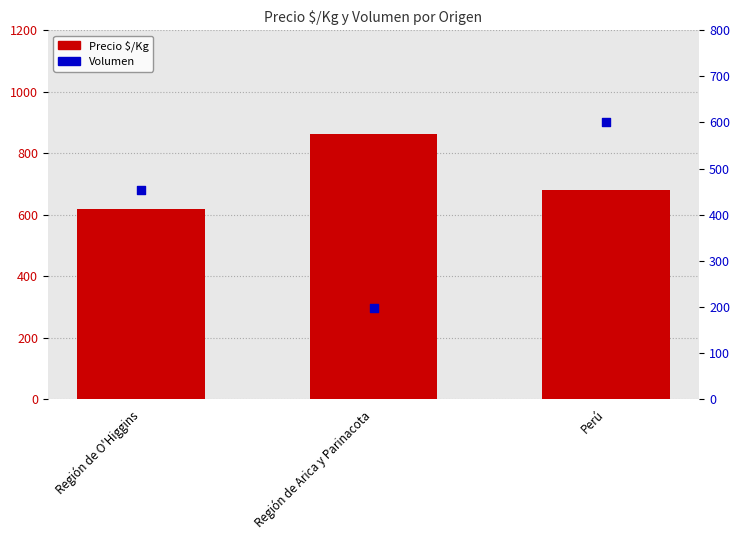

What is the total value across all series at Región de O'Higgins?

1073